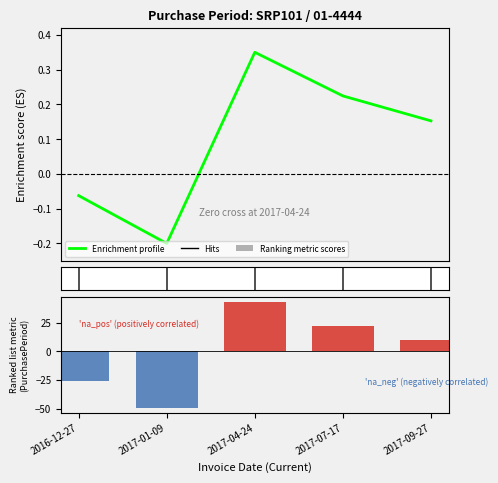

Which has a higher value, 2017-04-24 or 2016-12-27?

2017-04-24